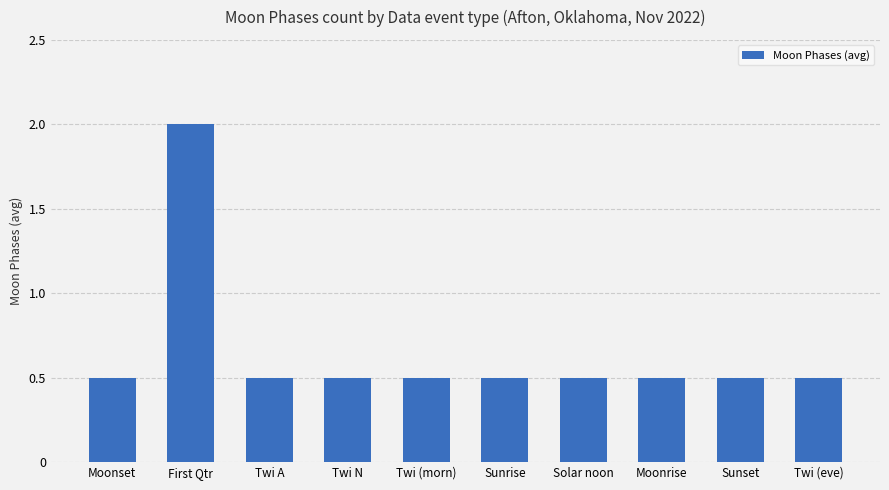

What position from the right is Solar noon?

4